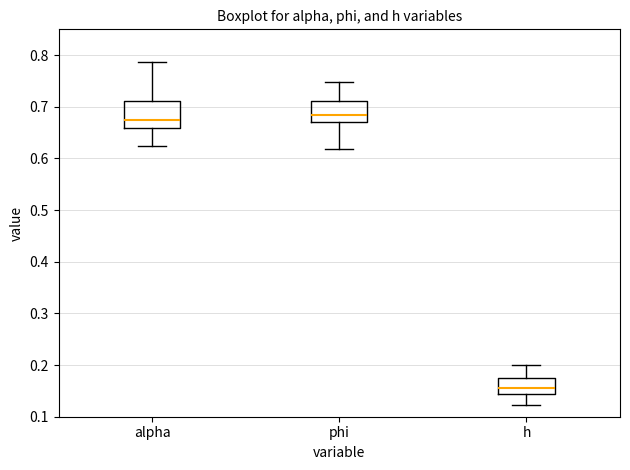

Which box's median line is the lowest?

h